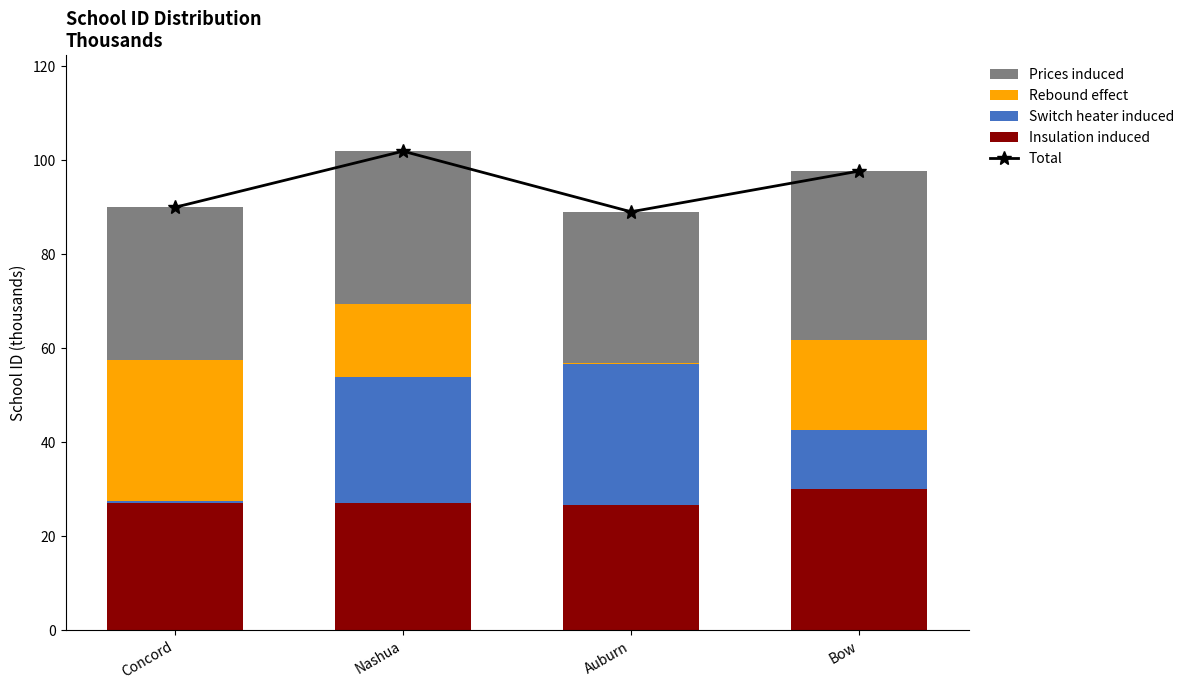

Is it true that Rebound effect equals 33.7 at Bow?

False